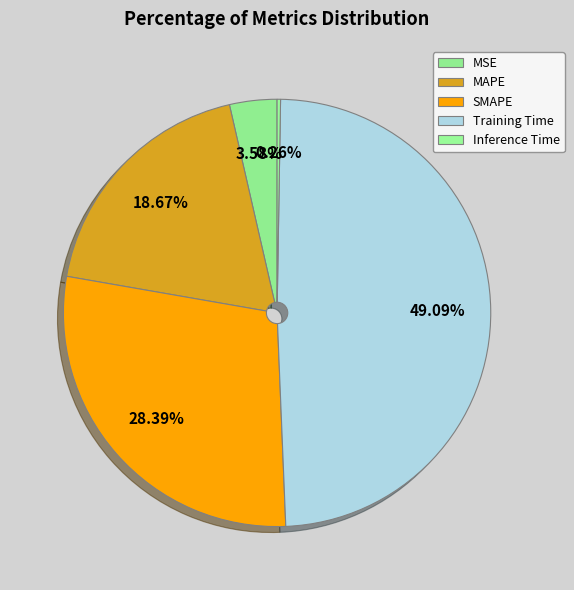

The MAPE slice represents 19% of the pie. True or false?

True